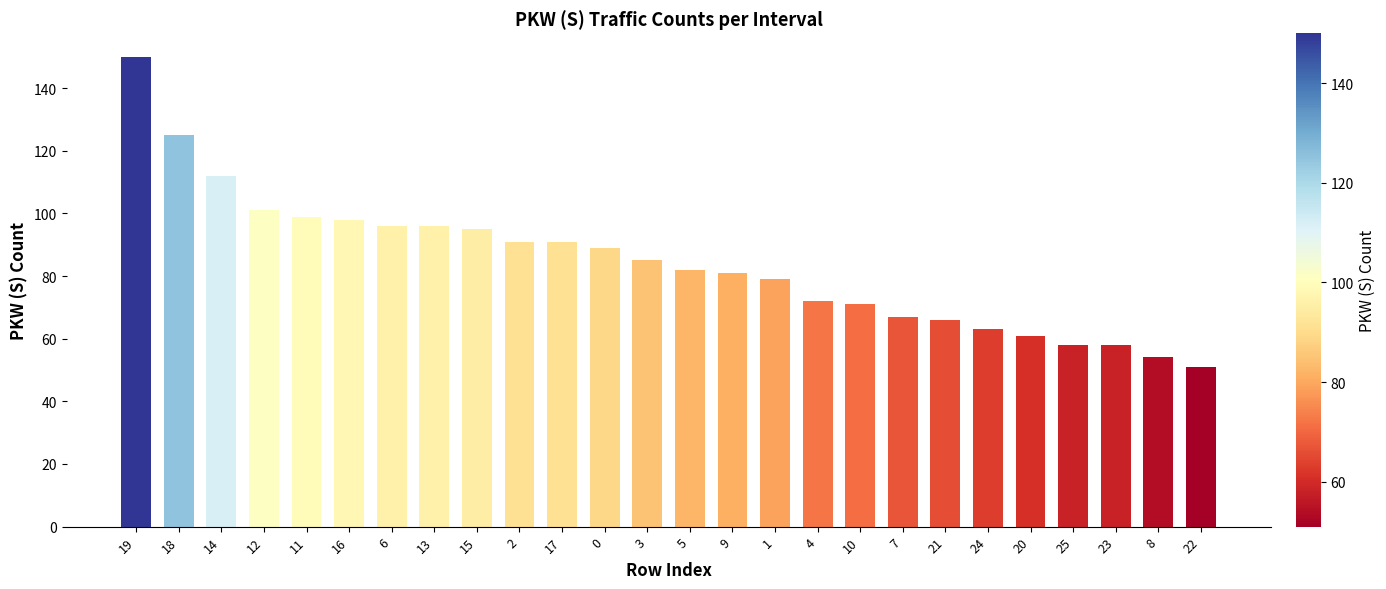

How many values are below 85?

13